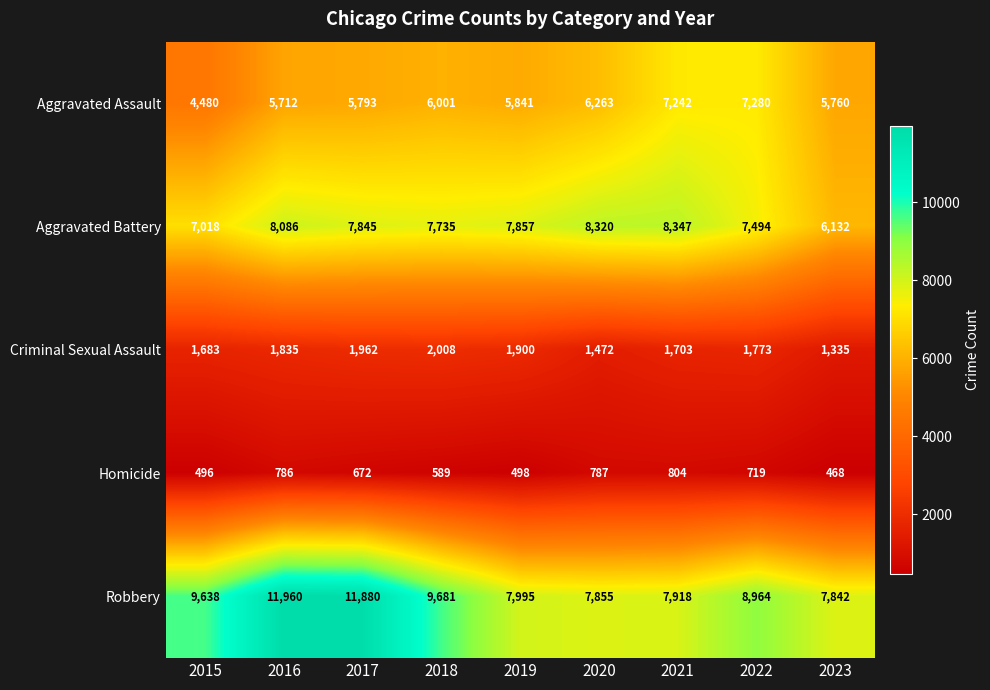

What is the difference between the Aggravated Battery values at 2022 and 2016?

592